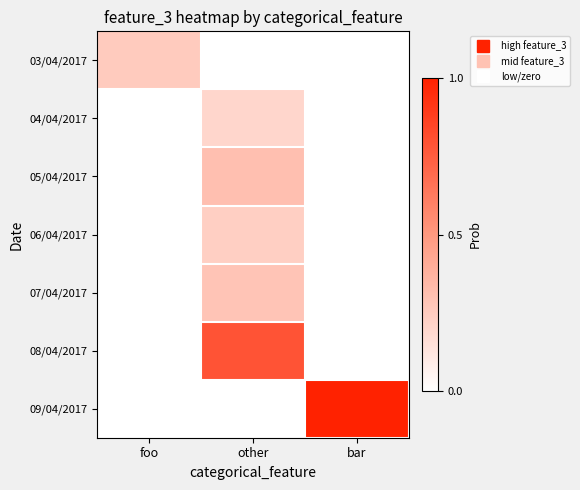

What is the maximum value shown in the chart?

1.0